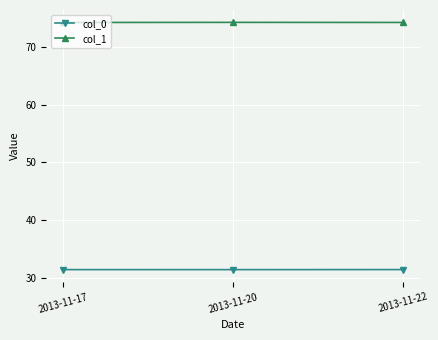

Is the value of col_0 at 2013-11-22 greater than the value of col_1 at 2013-11-20?

No